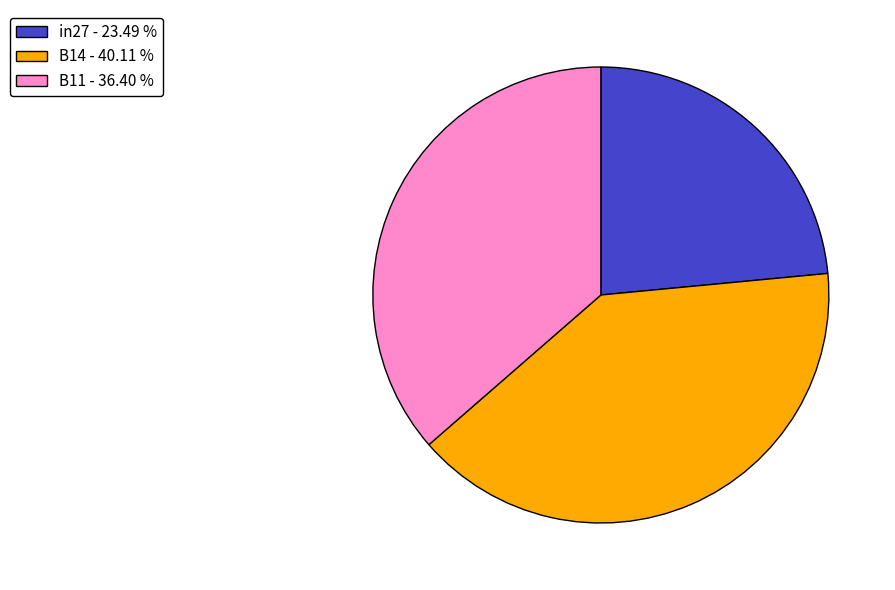

Count the number of slices in the pie.

3